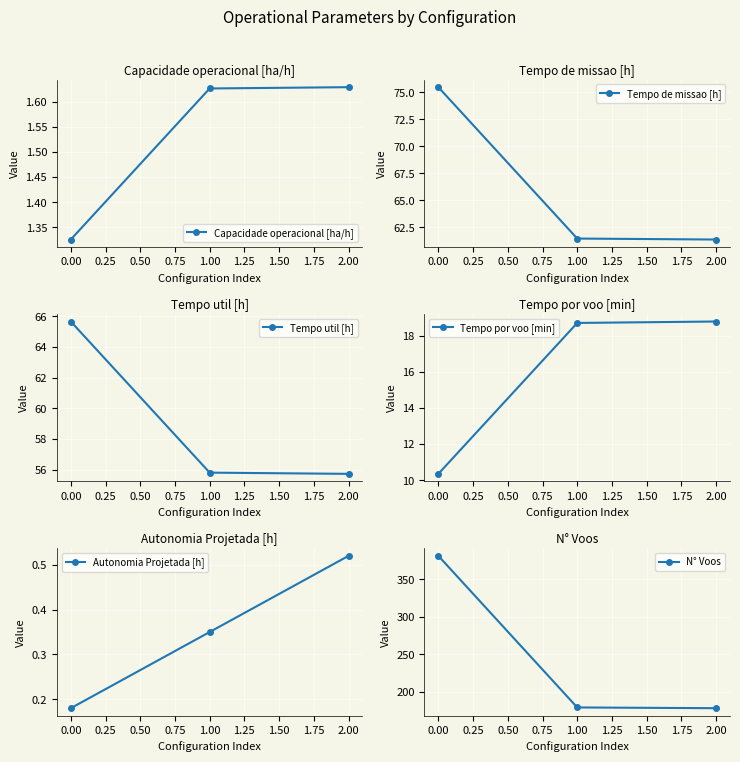

Count the Capacidade operacional [ha/h] values in the range 1 to 2.

3